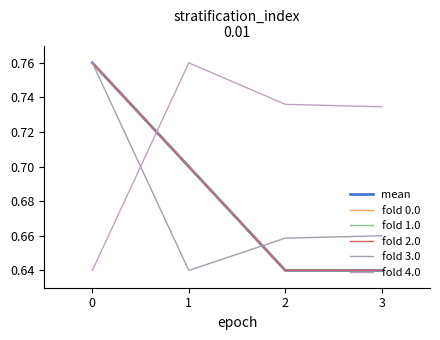

Reading left to right, what are all the values shown in this chart?

mean: 0.8	0.7	0.6	0.6
fold 0.0: 0.8	0.7	0.6	0.6
fold 1.0: 0.8	0.7	0.6	0.6
fold 2.0: 0.8	0.7	0.6	0.6
fold 3.0: 0.8	0.6	0.7	0.7
fold 4.0: 0.6	0.8	0.7	0.7